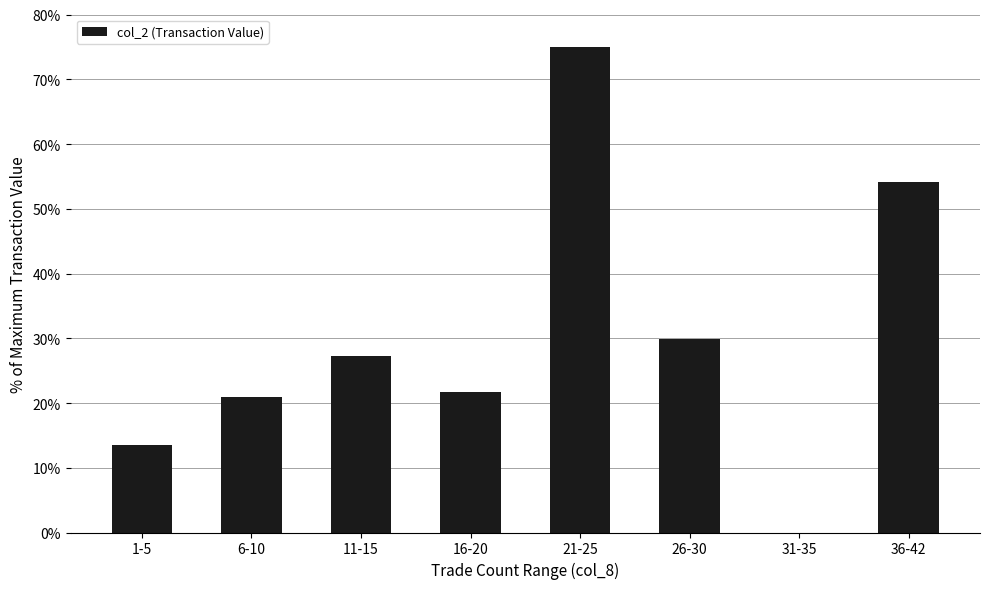

What is the sum of all values?

242.3